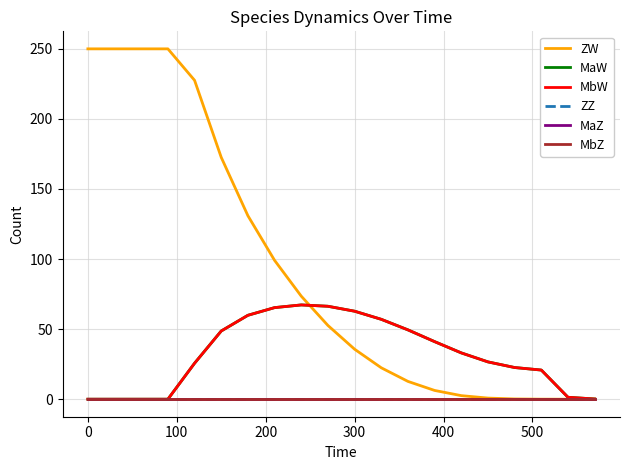

Is this an area chart (filled region under the line)?

No